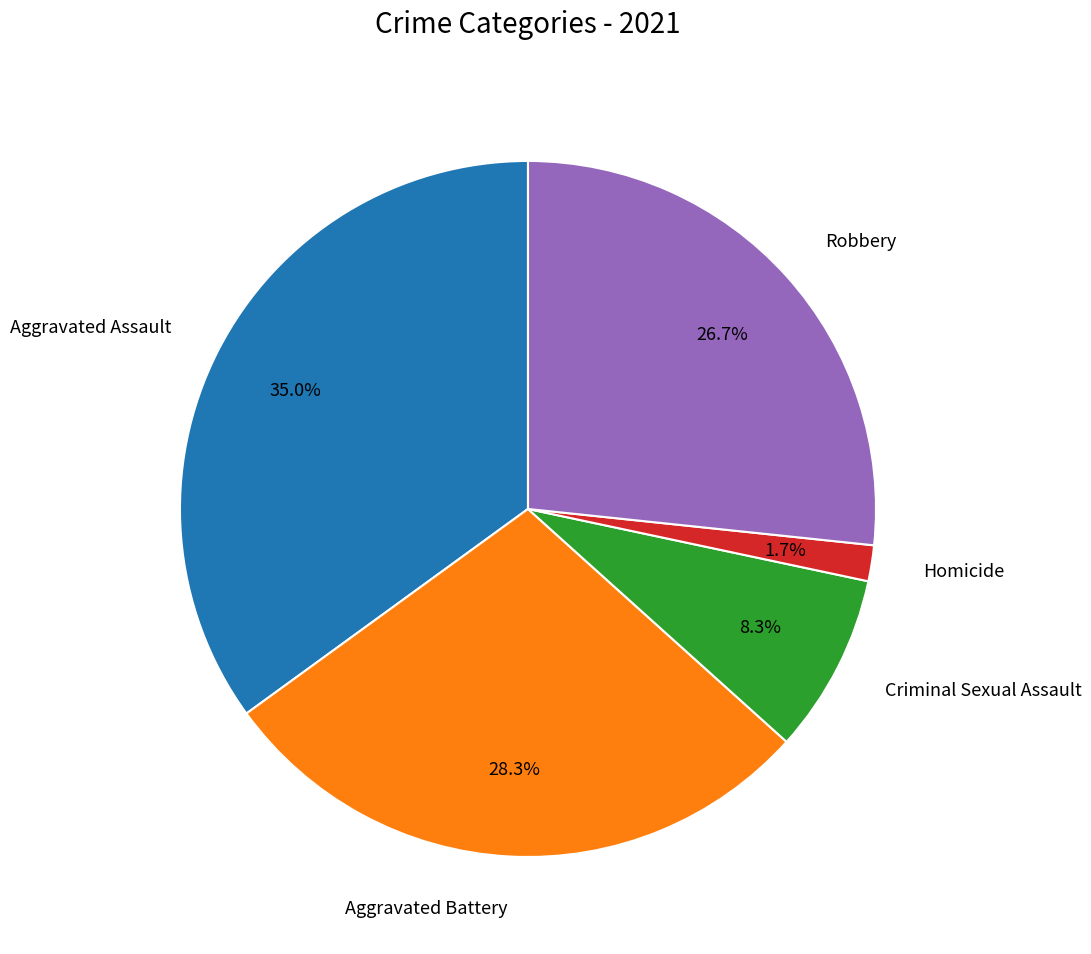

How many segments does this pie chart have?

5